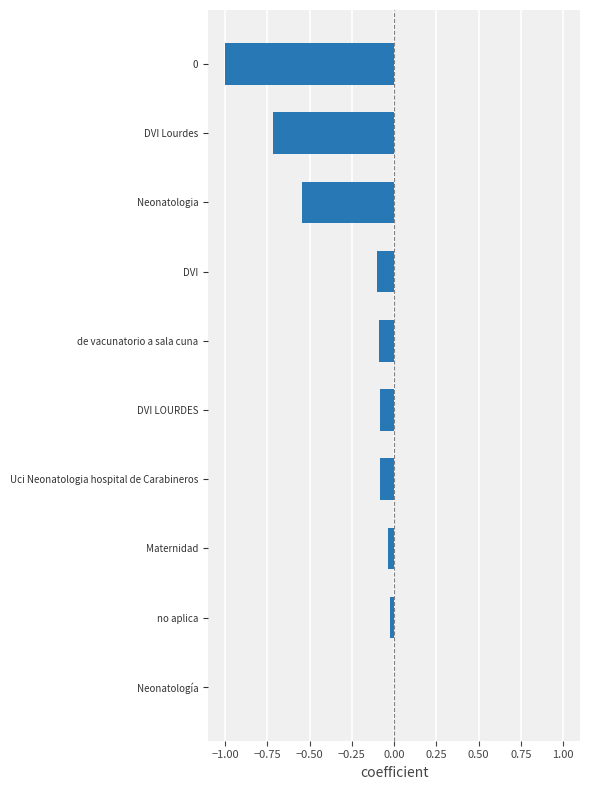

Is it true that the value at de vacunatorio a sala cuna is -0.1?

True